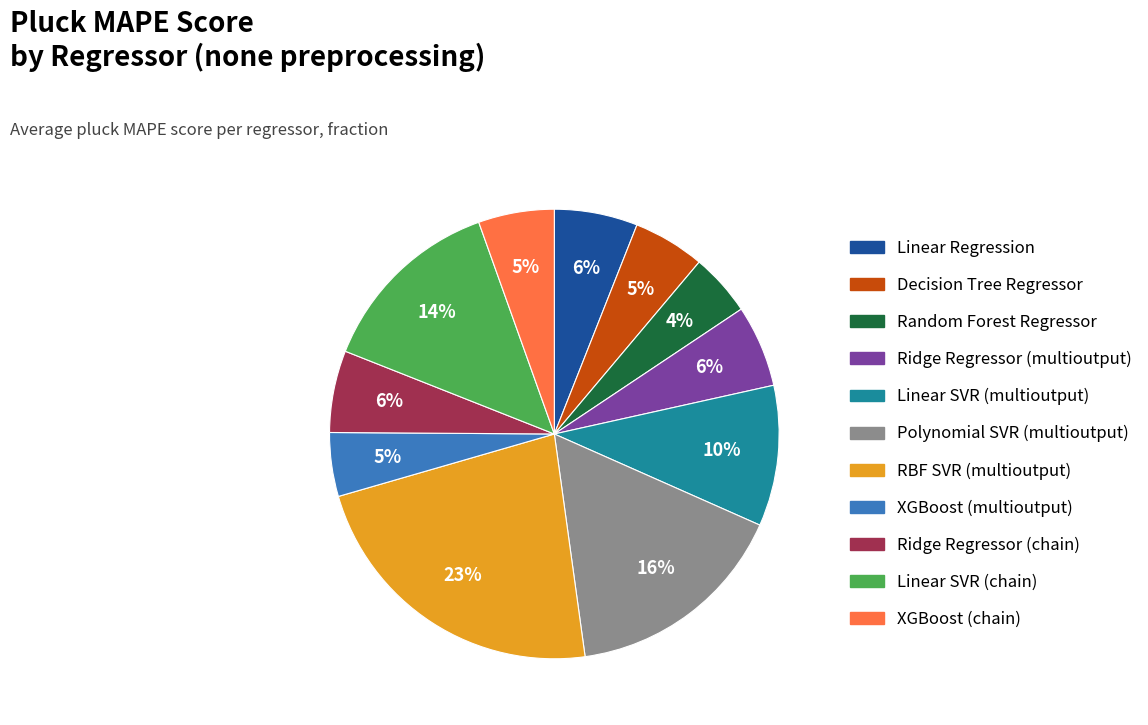

How many slices are in this pie chart?

11